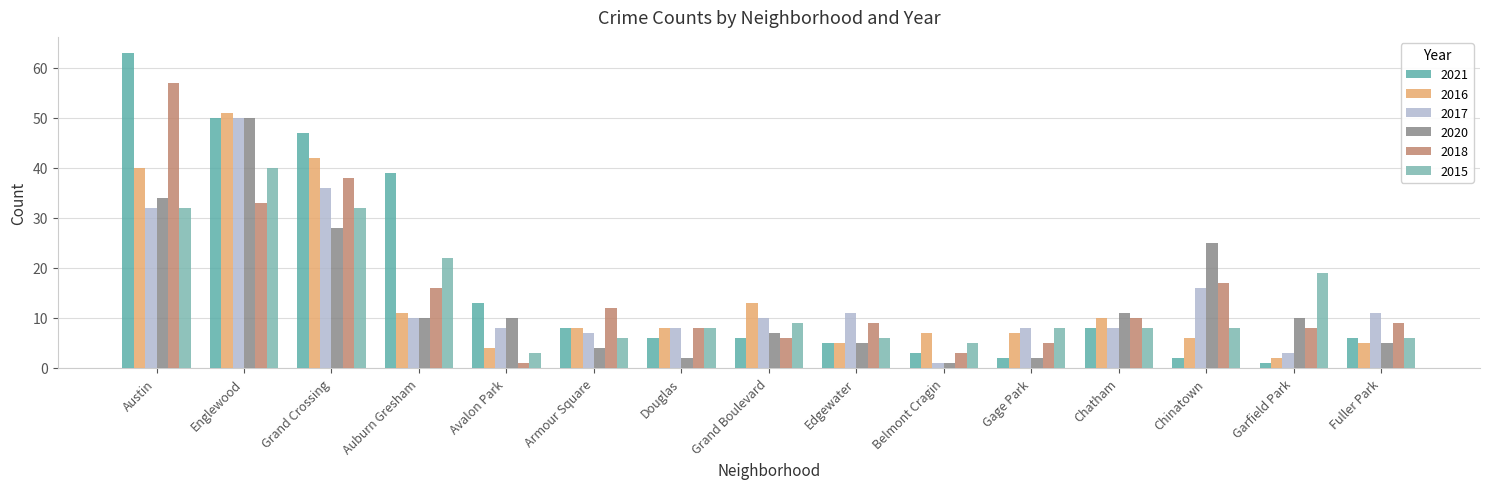

What is the spread (max minus min) of values at Englewood?

18